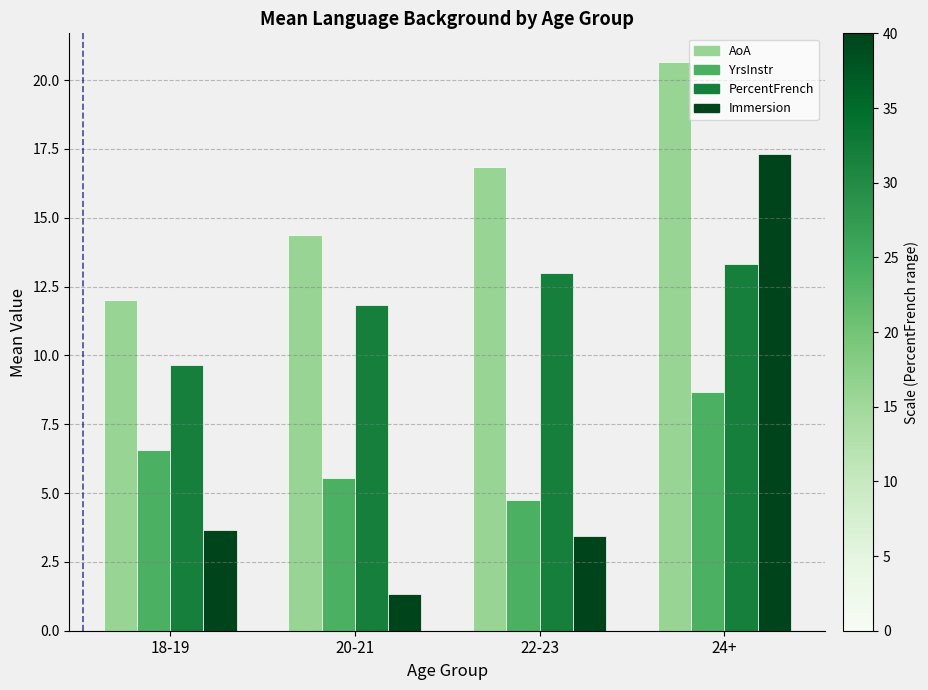

Is the value of Immersion at 20-21 greater than the value of YrsInstr at 24+?

No